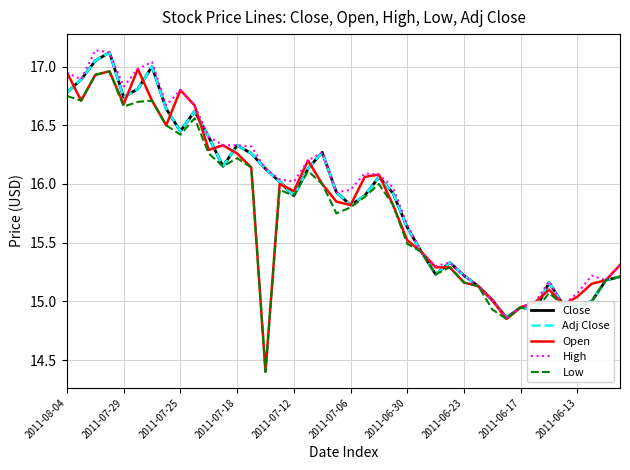

Reading left to right, transcribe all the data shown in this chart.

Close: 16.8	16.9	17.1	17.1	16.7	16.8	17.0	16.6	16.4	16.6	16.4	16.1	16.3	16.3	16.1	16.0	15.9	16.1	16.3	15.9	15.8	15.9	16.1	15.9	15.6	15.4	15.2	15.3	15.2	15.1	15.0	14.9	14.9	14.9	15.2	15.0	15.0	15.0	15.2	15.2
Adj Close: 16.8	16.9	17.1	17.1	16.7	16.8	17.0	16.6	16.4	16.6	16.4	16.1	16.3	16.3	16.1	16.0	15.9	16.1	16.3	15.9	15.8	15.9	16.1	15.9	15.6	15.4	15.2	15.3	15.2	15.1	15.0	14.9	14.9	14.9	15.2	15.0	15.0	15.0	15.2	15.2
Open: 16.9	16.7	16.9	17.0	16.7	17.0	16.7	16.5	16.8	16.7	16.3	16.3	16.3	16.1	14.4	16.0	15.9	16.2	16.0	15.8	15.8	16.1	16.1	15.8	15.5	15.4	15.3	15.3	15.2	15.1	15.0	14.8	14.9	15.0	15.1	15.0	15.0	15.2	15.2	15.3
High: 16.9	16.9	17.1	17.1	16.8	17.0	17.0	16.7	16.8	16.7	16.4	16.3	16.3	16.3	16.1	16.0	16.0	16.2	16.3	15.9	15.9	16.1	16.1	16.0	15.7	15.4	15.3	15.3	15.2	15.1	15.0	14.9	14.9	15.0	15.2	15.0	15.1	15.2	15.2	15.3
Low: 16.8	16.7	16.9	17.0	16.7	16.7	16.7	16.5	16.4	16.6	16.3	16.1	16.2	16.1	14.4	15.9	15.9	16.1	16.0	15.8	15.8	15.9	16.0	15.8	15.5	15.4	15.2	15.3	15.2	15.1	14.9	14.8	14.9	14.9	15.1	15.0	15.0	15.0	15.2	15.2